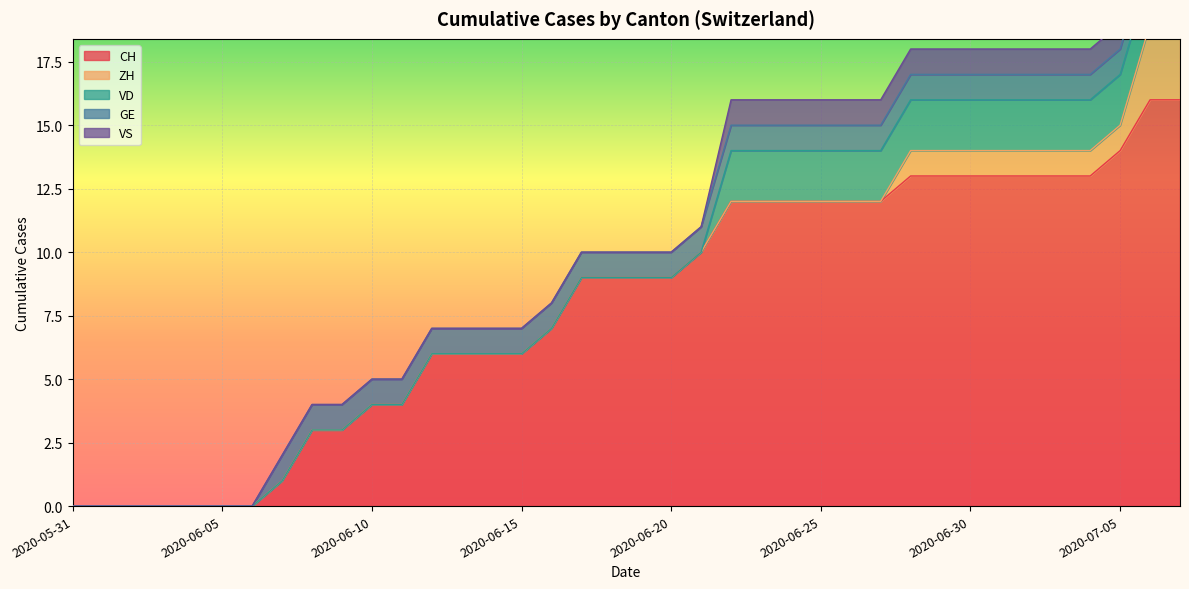

Which series has the largest total across all categories?

CH